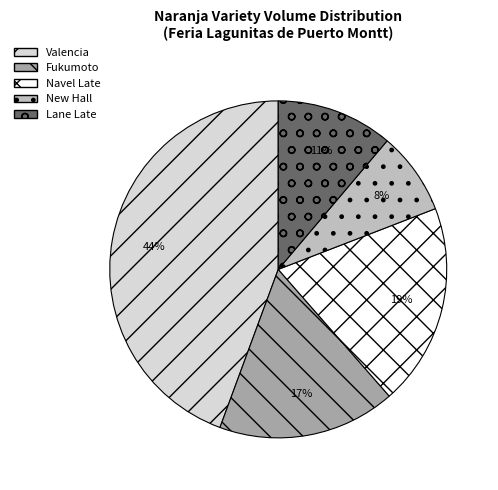

True or false: New Hall accounts for 1% of the total.

False